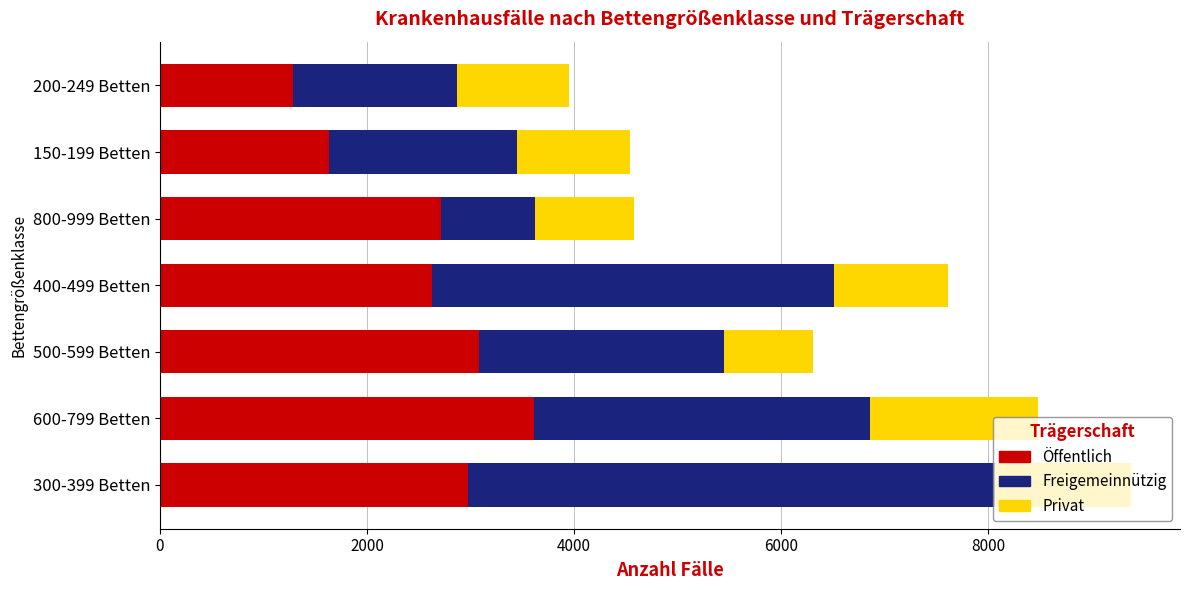

Where is Öffentlich nearest to the value 2453?

400-499 Betten